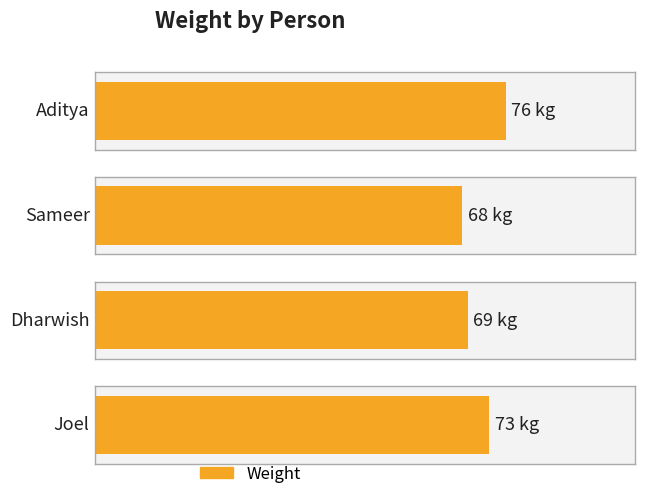

What is the label of the 4th bar from the left?

Joel